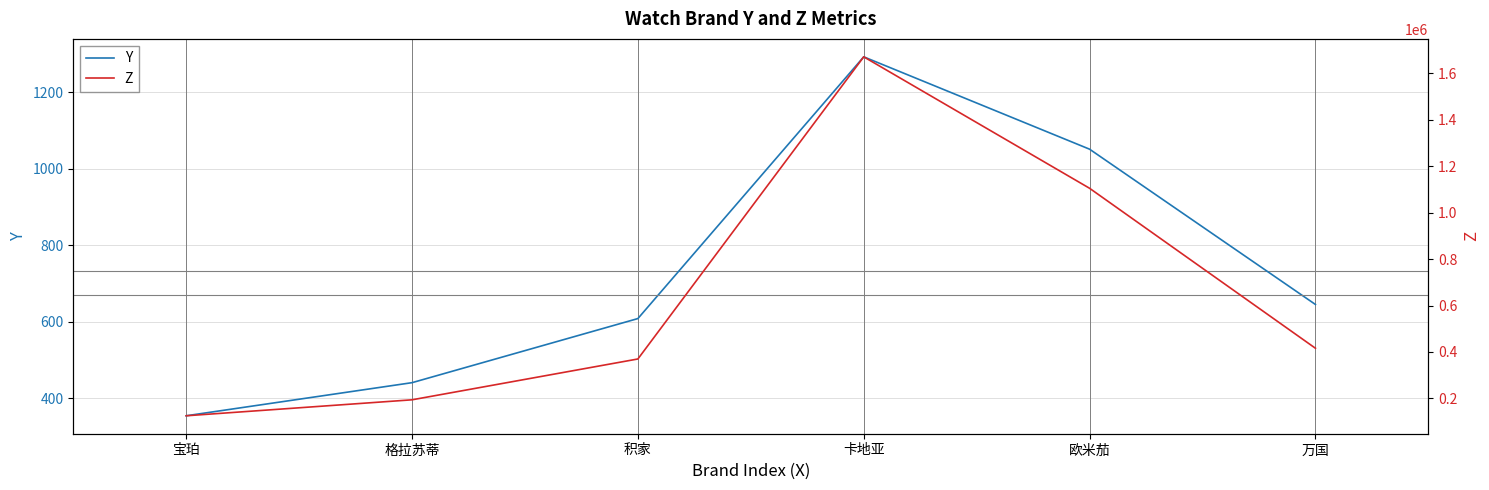

What is the difference between the maximum and minimum values in the Z series?

1546435.0